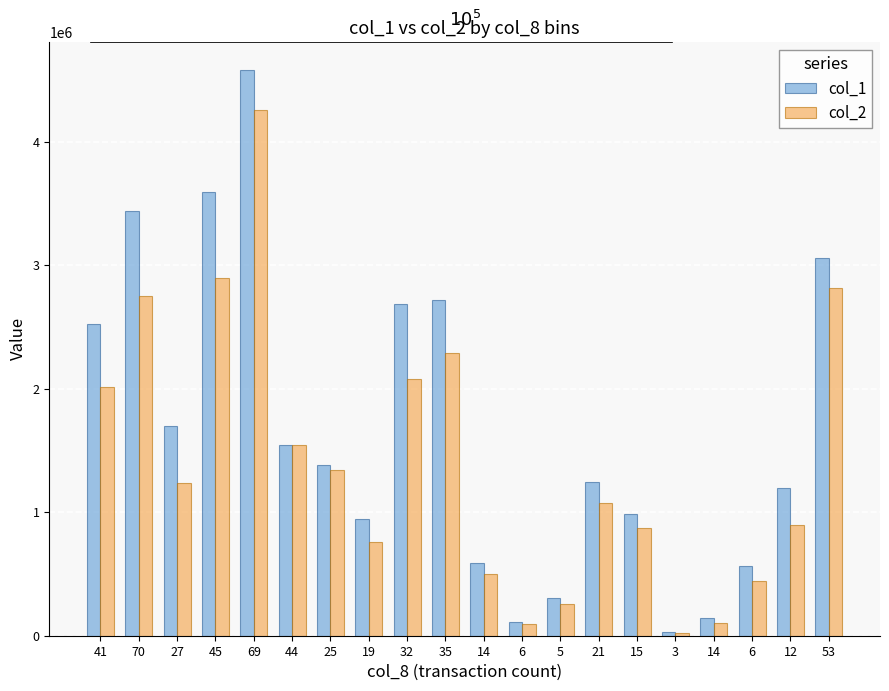

How many data points in col_1 are less than 1384000?

10